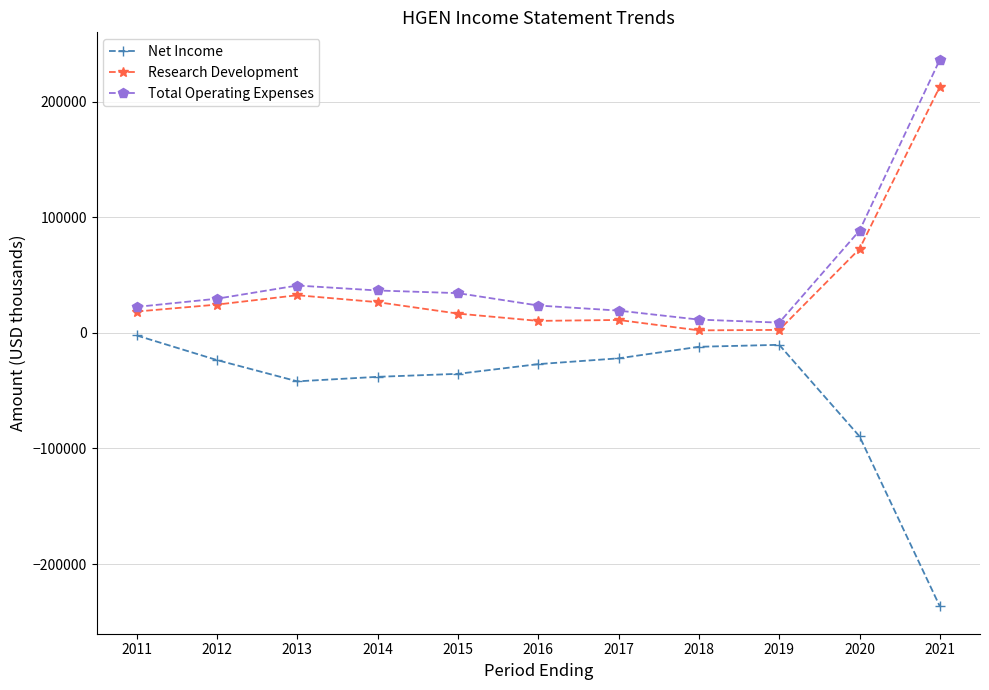

What is the difference between the maximum and minimum values in the Research Development series?

210900